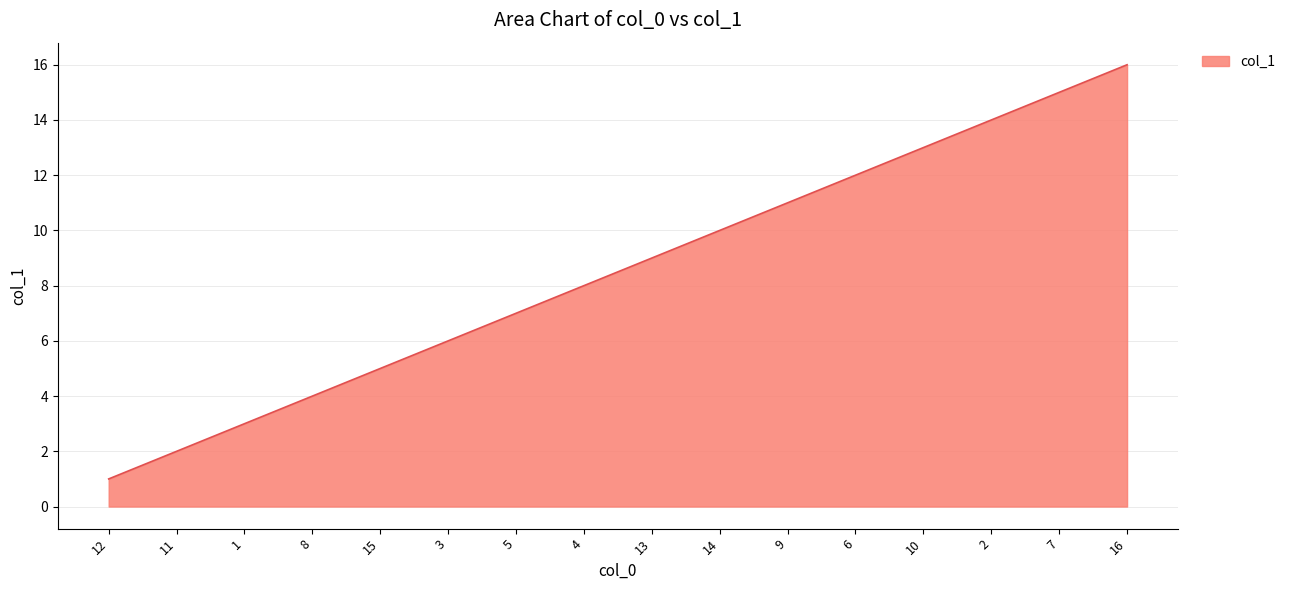

Does the chart display data point markers on the line(s)?

No